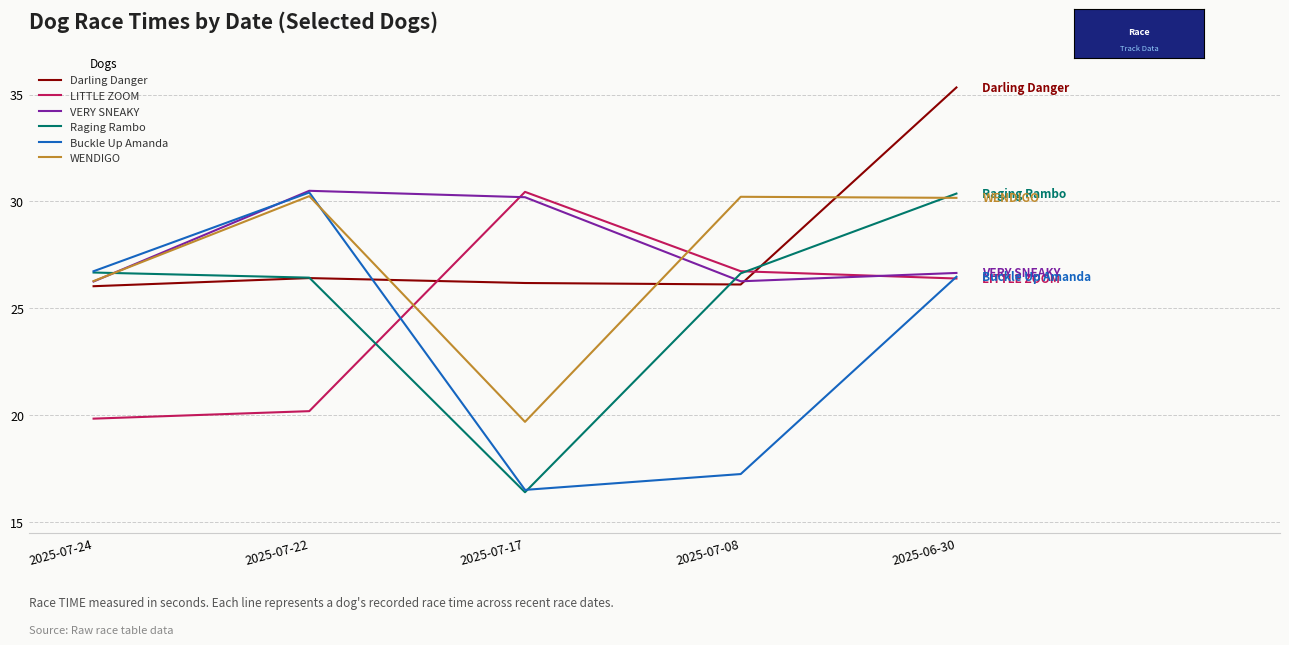

Between 2025-07-08 and 2025-06-30, which series saw the biggest shift?

Buckle Up Amanda